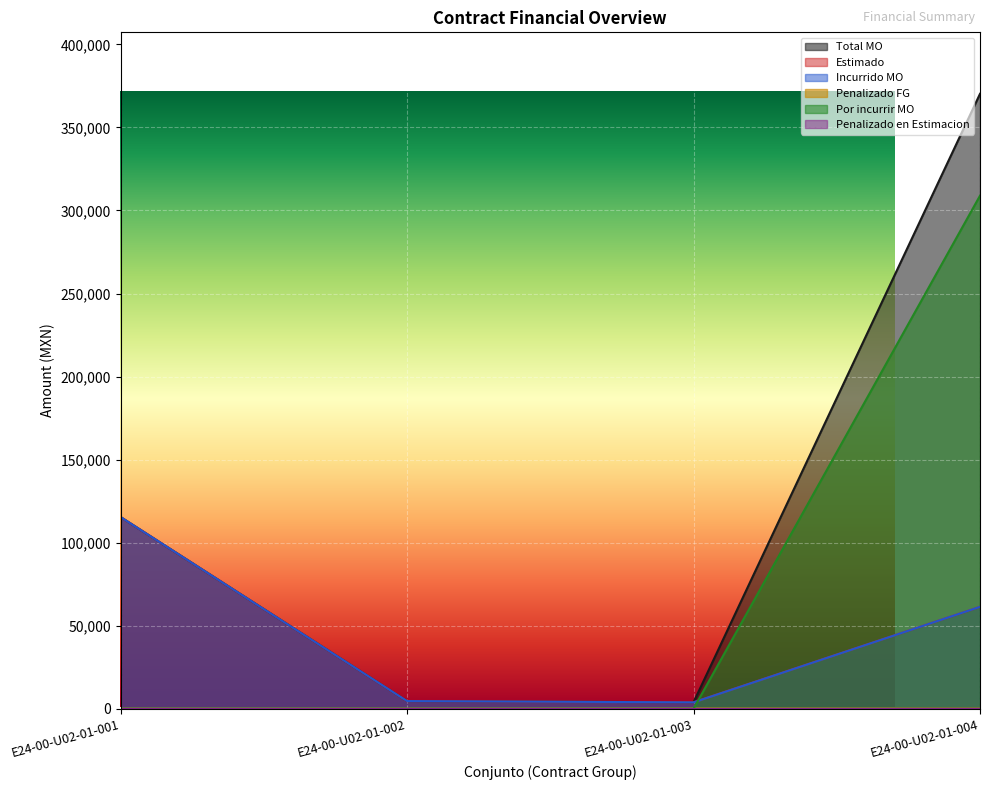

The Por incurrir MO series shows 0.0 at E24-00-U02-01-003. True or false?

True